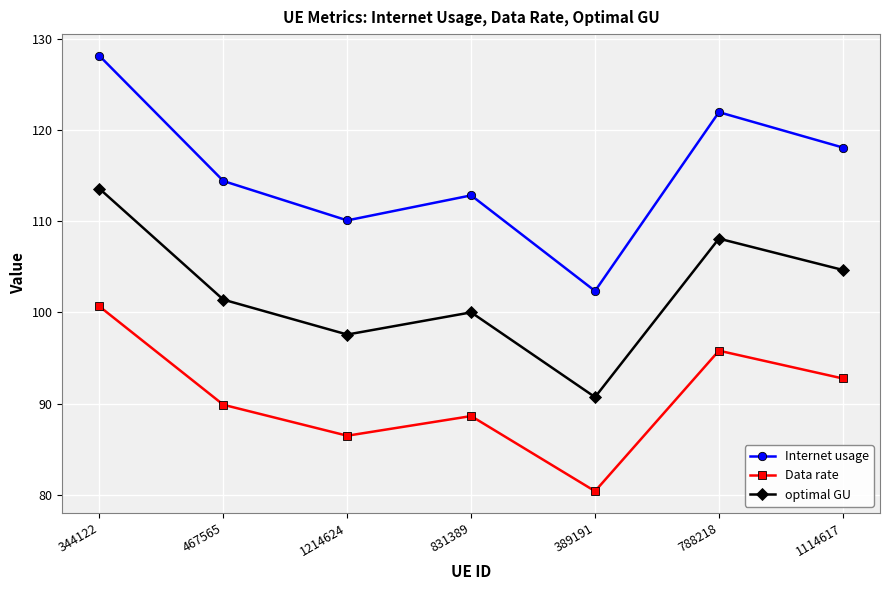

Which label corresponds to the largest value in the chart?

344122